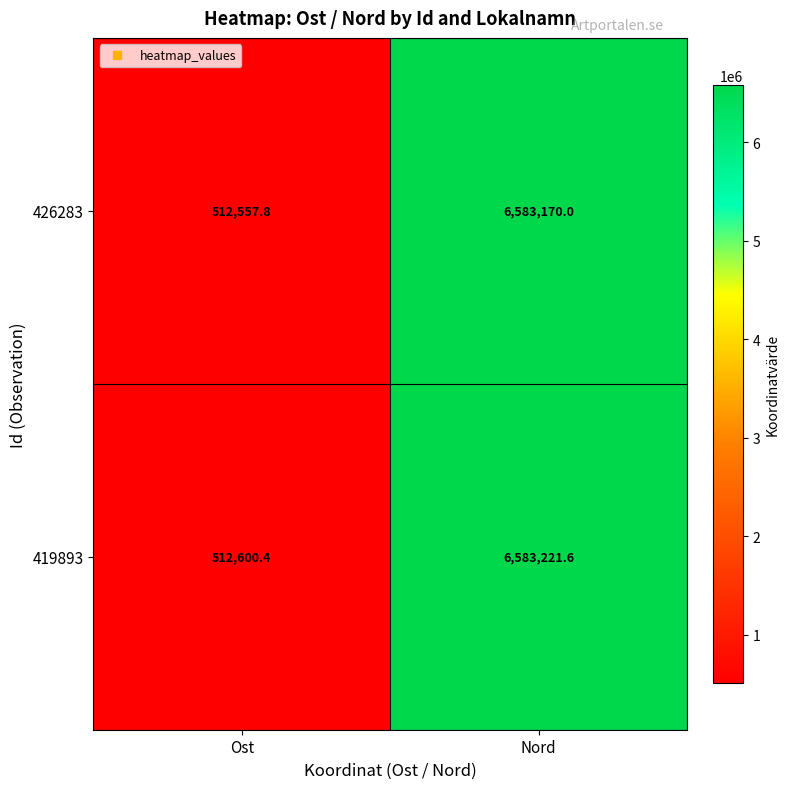

What is the sum of the 419893 values at Ost and Nord?

7095822.0